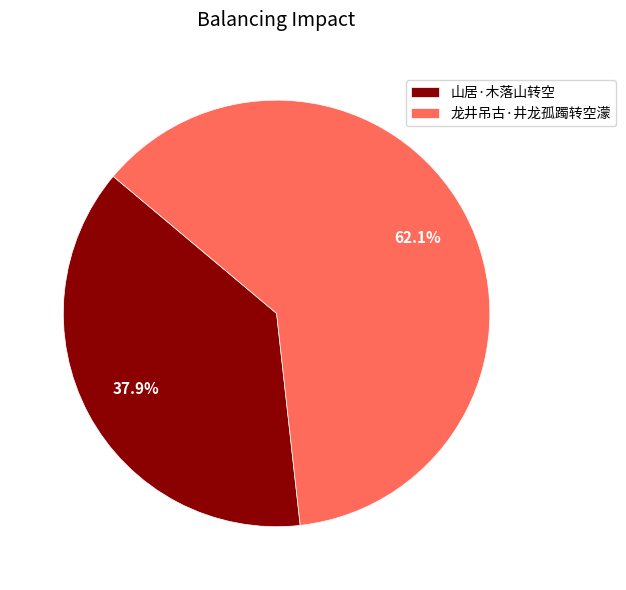

To the nearest percent, what is the combined percentage of 龙井吊古·井龙孤躅转空濛 and 山居·木落山转空?

100%